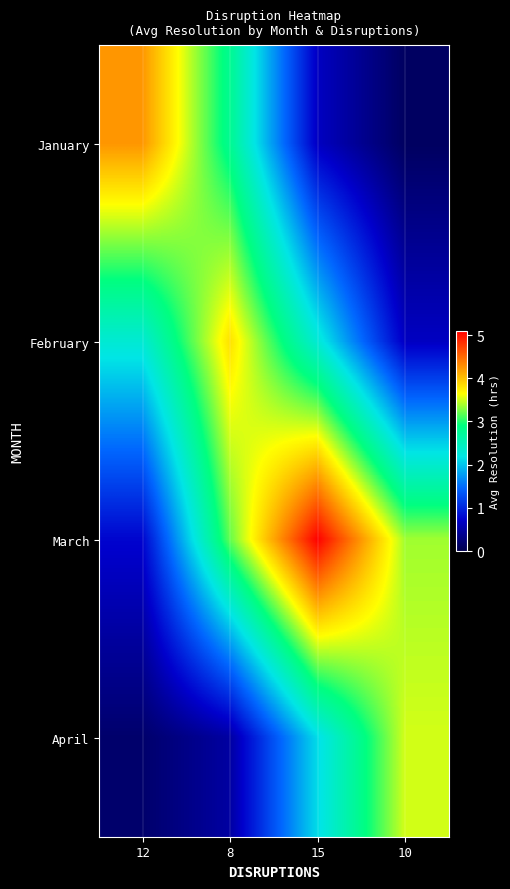

Reading right to left, extract all data points from this chart.

January: 10=0.1	15=0.7	8=2.8	12=4.2
February: 10=0.7	15=2.3	8=3.8	12=2.3
March: 10=3.4	15=5.1	8=3.2	12=0.8
April: 10=3.5	15=2.1	8=0.5	12=0.2